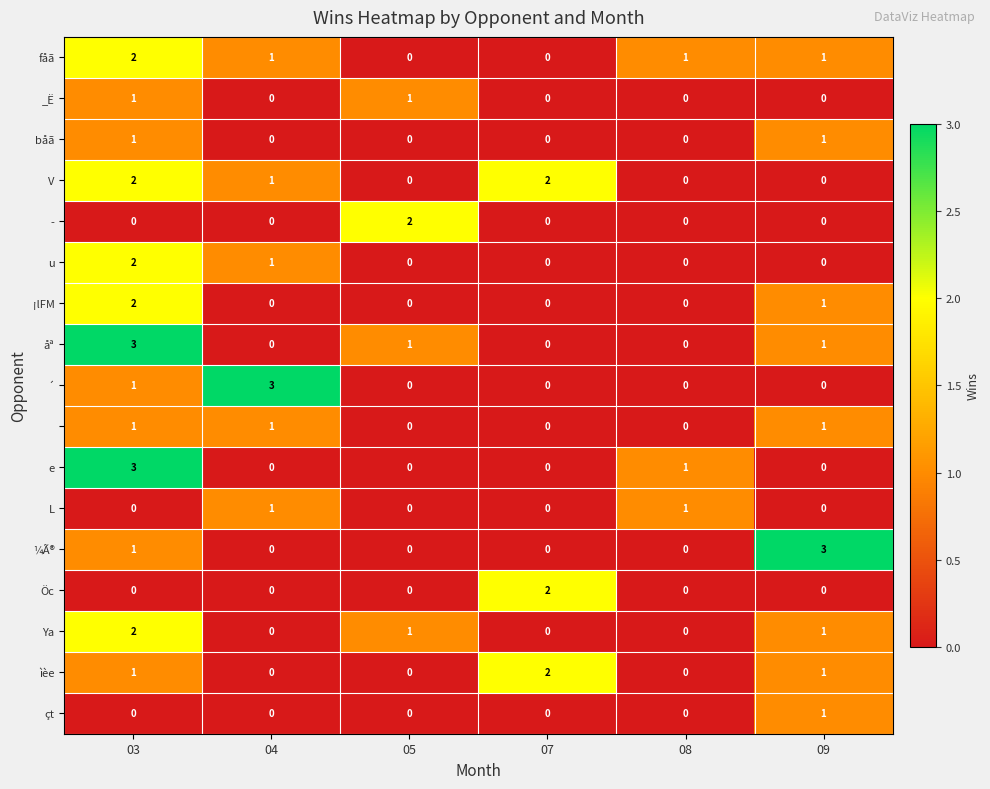

What is the greatest value displayed?

3